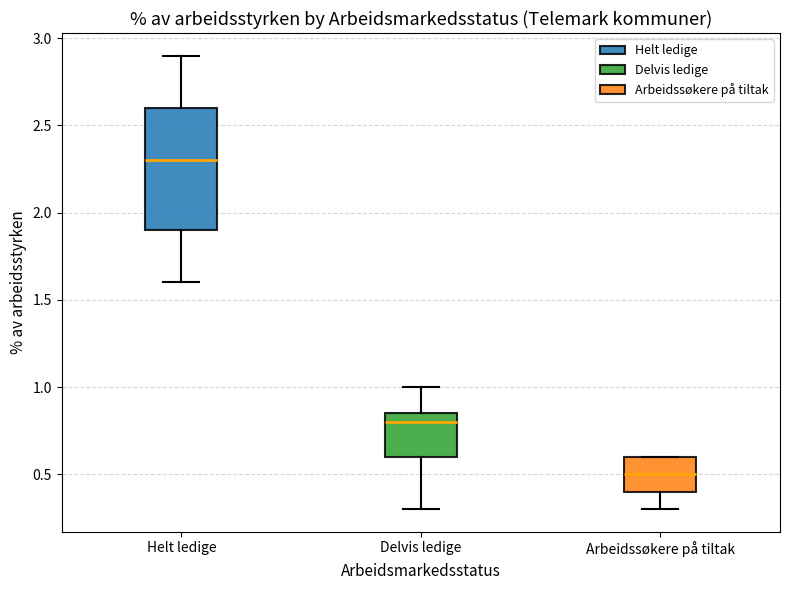

Where does the lower whisker of the box for Delvis ledige end on the y-axis? The values are not printed on the chart, so give them approximately, as read against the axis.

0.30